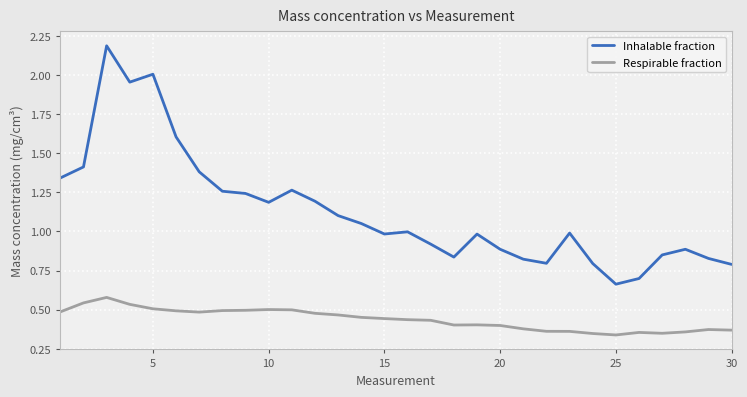

At how many categories does at least one series exceed 0?

30